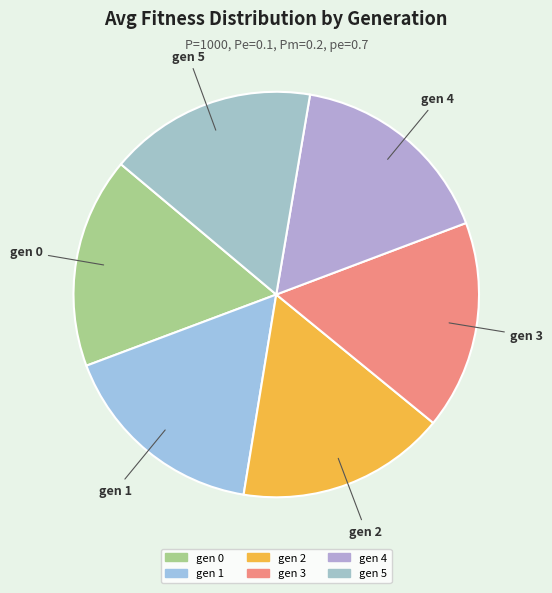

What is the smallest slice in the pie chart?

gen 5